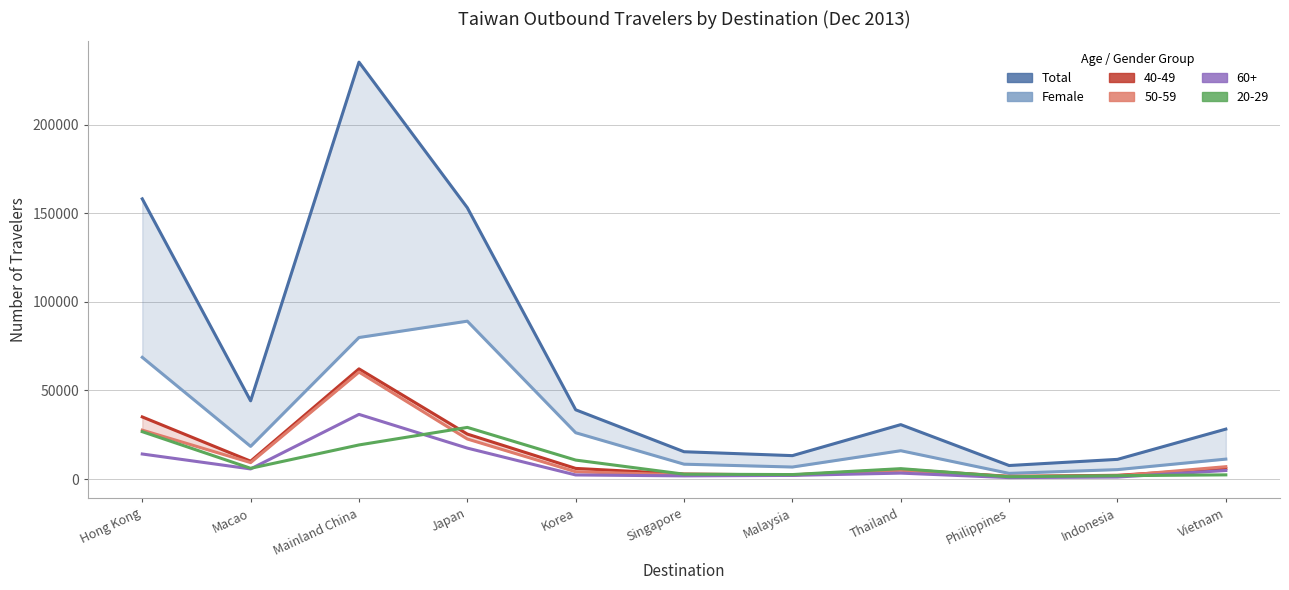

Reading left to right, extract all data points from this chart.

Total: 158075	44165	235186	153070	39109	15458	13258	30741	7681	11155	28218
Female: 68700	18478	79873	89088	26169	8435	6832	16033	3255	5370	11292